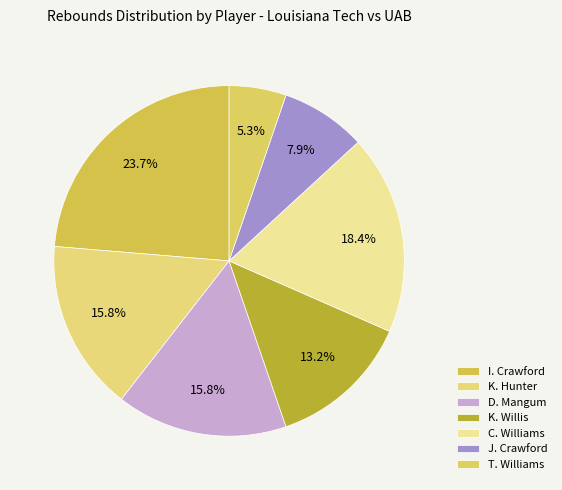

How many slices are in this pie chart?

7